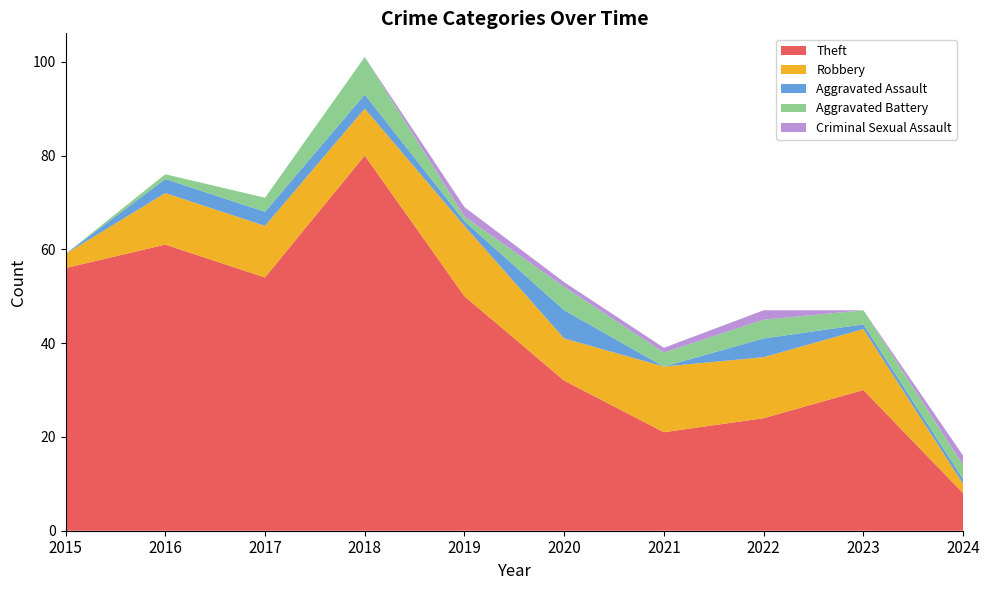

Reading left to right, list all the values displayed in this chart.

Theft: 56	61	54	80	50	32	21	24	30	8
Robbery: 3	11	11	10	15	9	14	13	13	2
Aggravated Assault: 0	3	3	3	1	6	0	4	1	1
Aggravated Battery: 0	1	3	8	1	5	3	4	3	3
Criminal Sexual Assault: 0	0	0	0	2	1	1	2	0	2